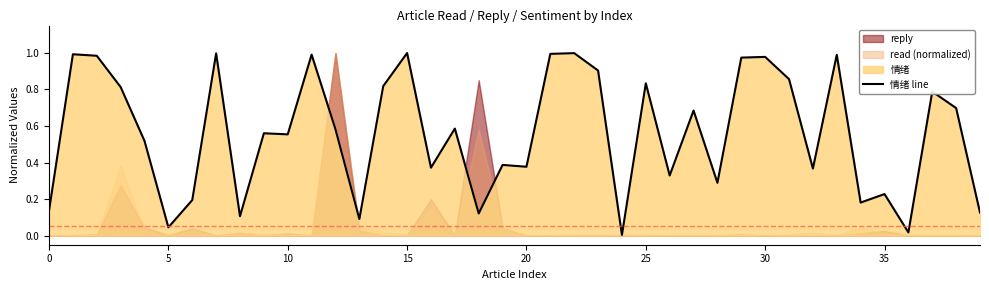

True or false: there are more than 0 points higher than both neighbors.

True